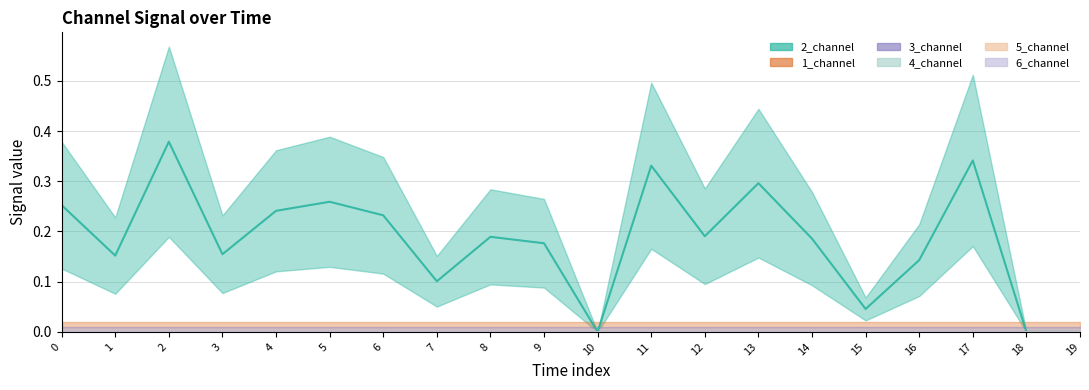

Does the chart display data point markers on the line(s)?

No